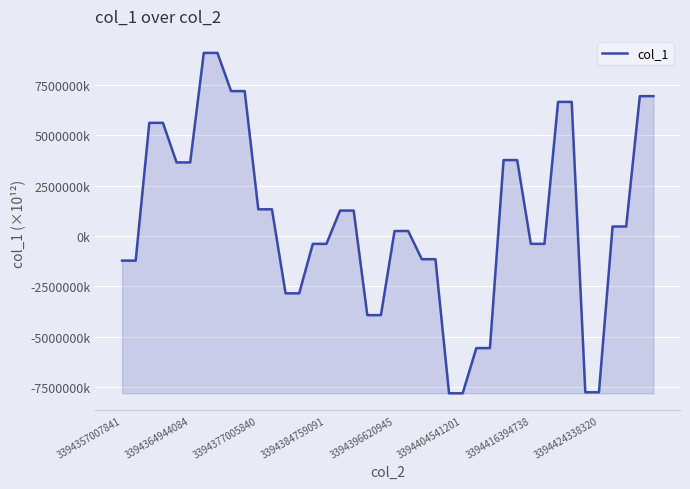

Does the chart display data point markers on the line(s)?

No